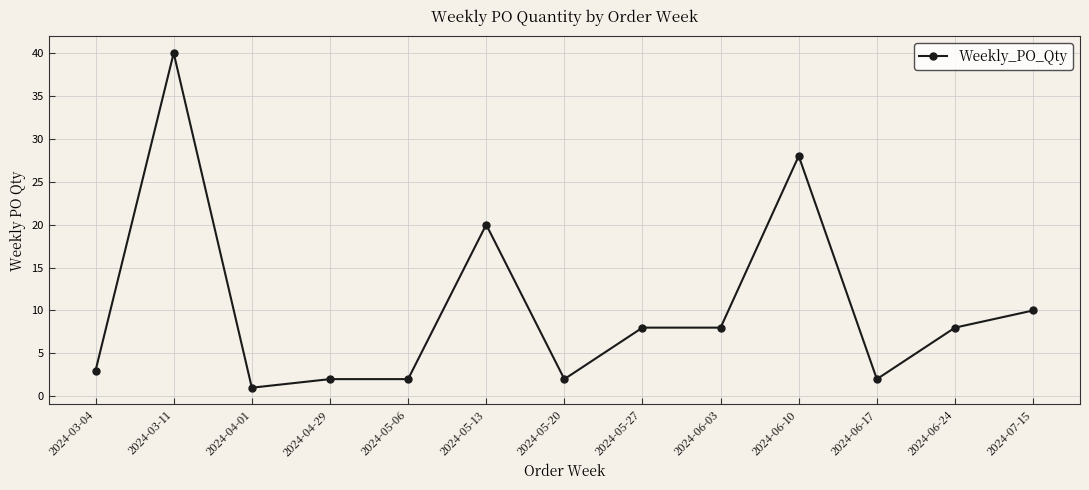

At which category does the data reach its first local valley?

2024-04-01